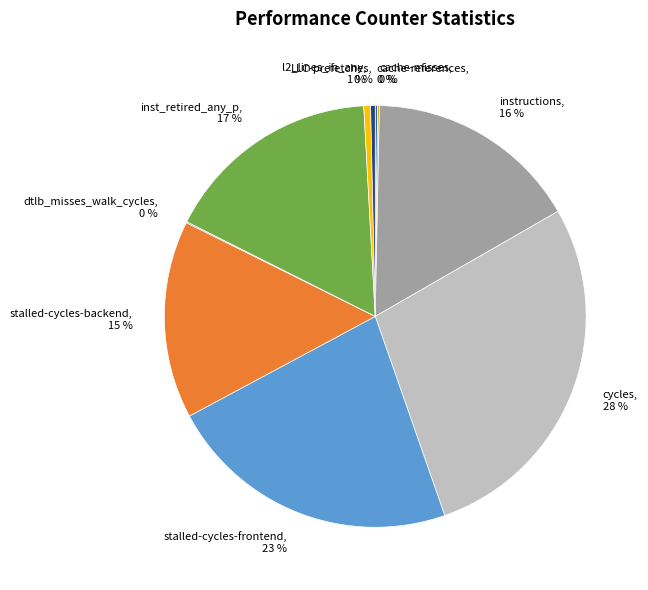

Is there a majority slice in this chart?

No